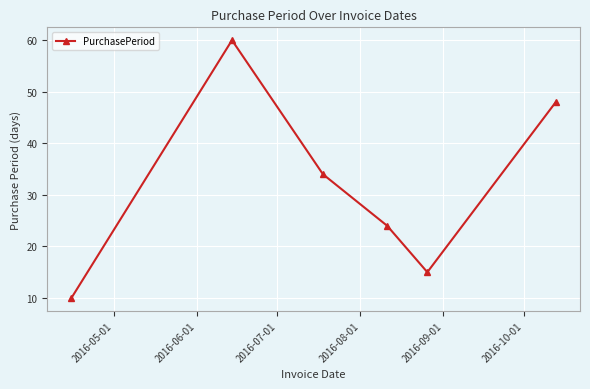

What is the greatest value displayed?

60